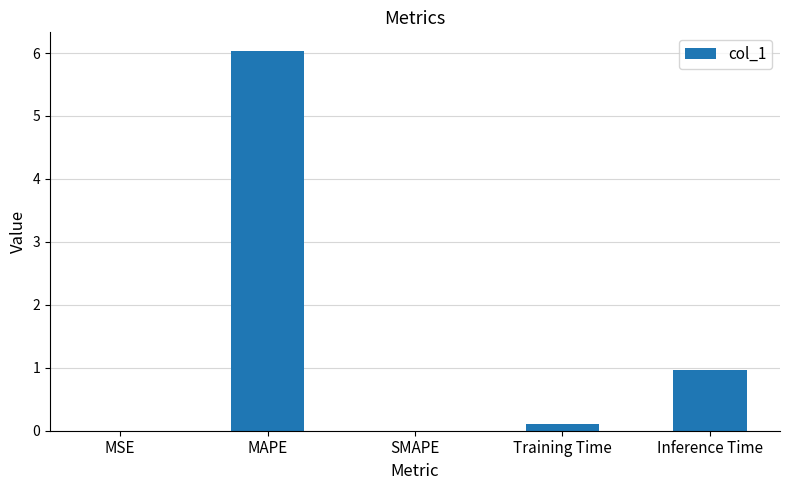

What is the maximum value shown in the chart?

6.0